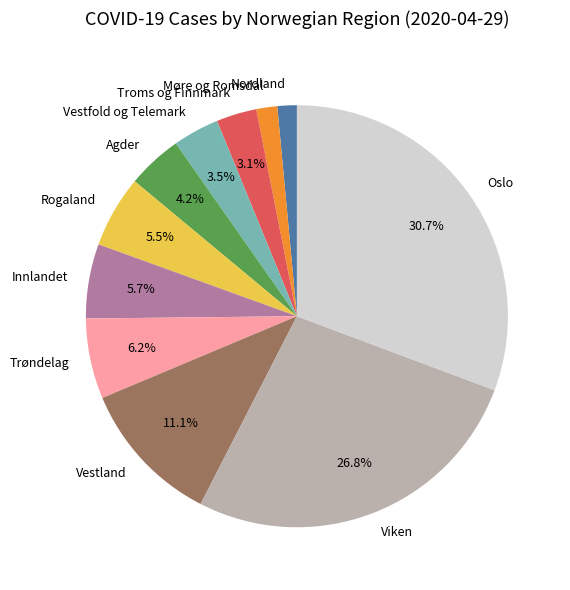

Is there a majority slice in this chart?

No